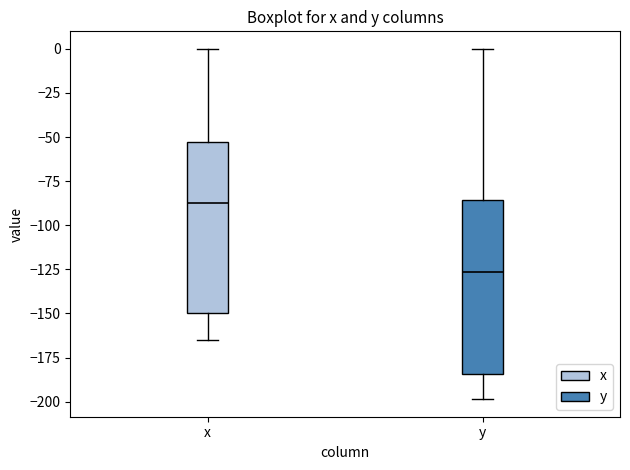

Where does the median line of the box for x sit on the y-axis? The values are not printed on the chart, so give them approximately, as read against the axis.

-90